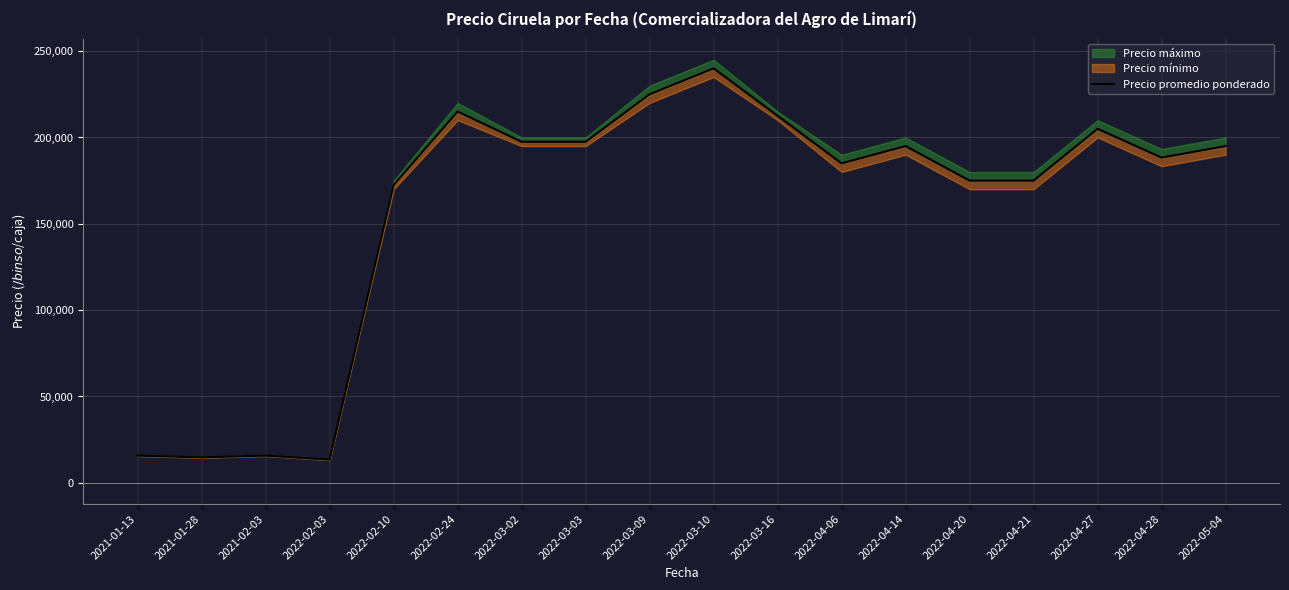

Is it true that the value at 2022-03-16 is 140549.0?

False